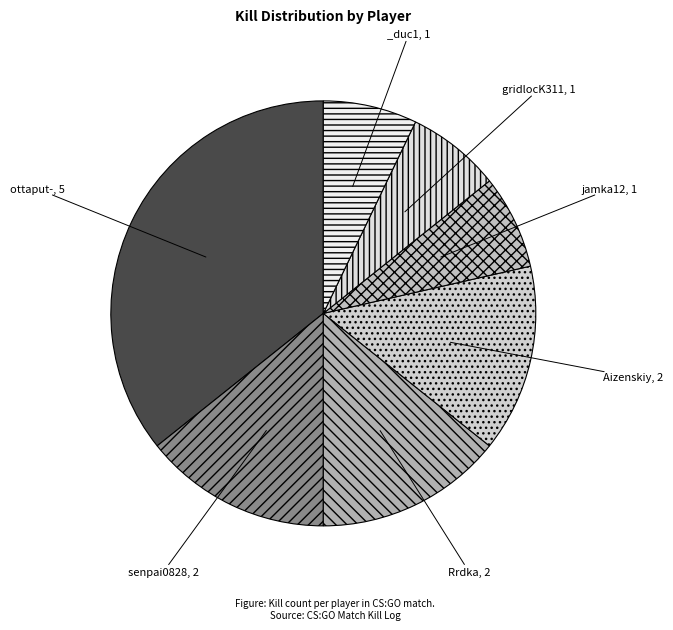

Is there a majority slice in this chart?

No